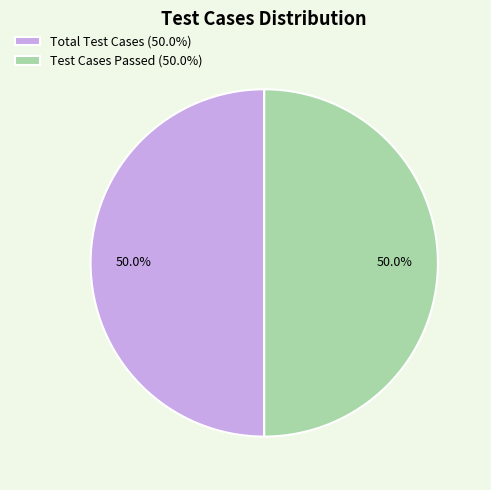

Approximately how many times larger is the value at Test Cases Passed (50.0%) compared to Total Test Cases (50.0%)?

1.0